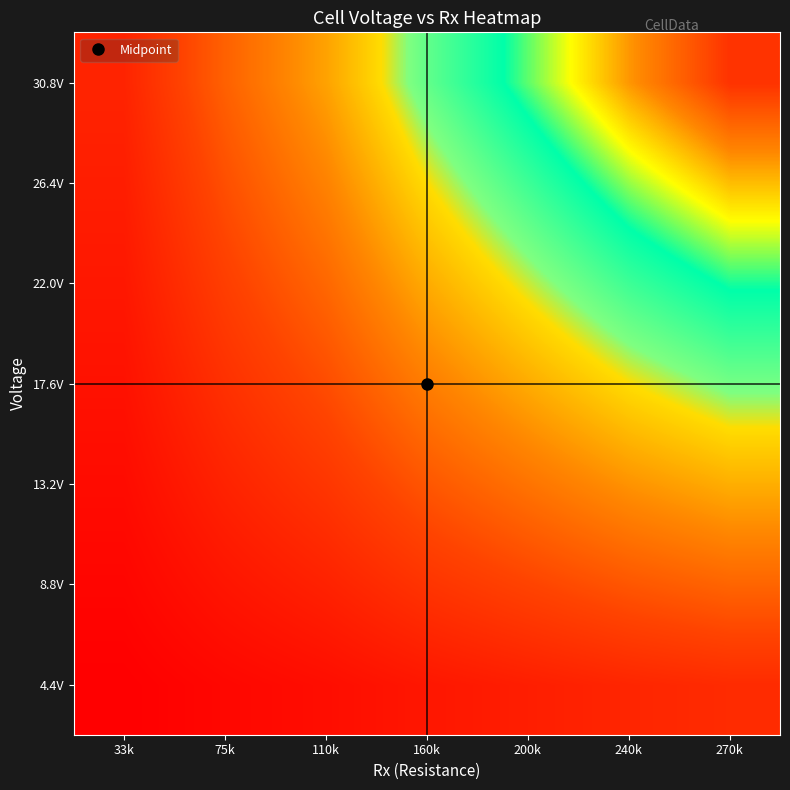

Reading right to left, extract all data points from this chart.

4.4V: 270k=0.1	240k=0.1	200k=0.1	160k=0.1	110k=0.0	75k=0.0	33k=0.0
8.8V: 270k=0.3	240k=0.2	200k=0.2	160k=0.2	110k=0.1	75k=0.1	33k=0.0
13.2V: 270k=0.4	240k=0.4	200k=0.3	160k=0.2	110k=0.2	75k=0.1	33k=0.0
17.6V: 270k=0.6	240k=0.5	200k=0.4	160k=0.3	110k=0.2	75k=0.1	33k=0.1
22.0V: 270k=0.7	240k=0.6	200k=0.5	160k=0.4	110k=0.3	75k=0.2	33k=0.1
26.4V: 270k=0.9	240k=0.8	200k=0.6	160k=0.5	110k=0.3	75k=0.2	33k=0.1
30.8V: 270k=1.0	240k=0.9	200k=0.7	160k=0.6	110k=0.4	75k=0.3	33k=0.1